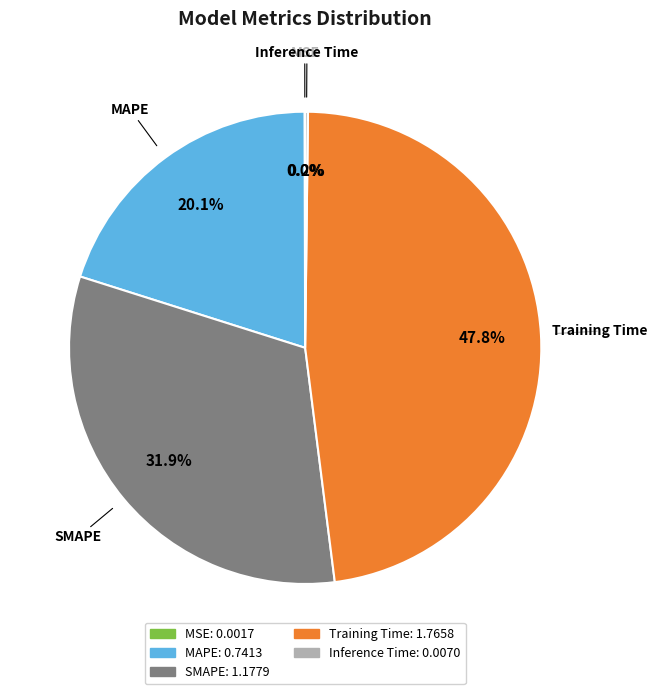

What percentage is NOT represented by Training Time?

52.2%